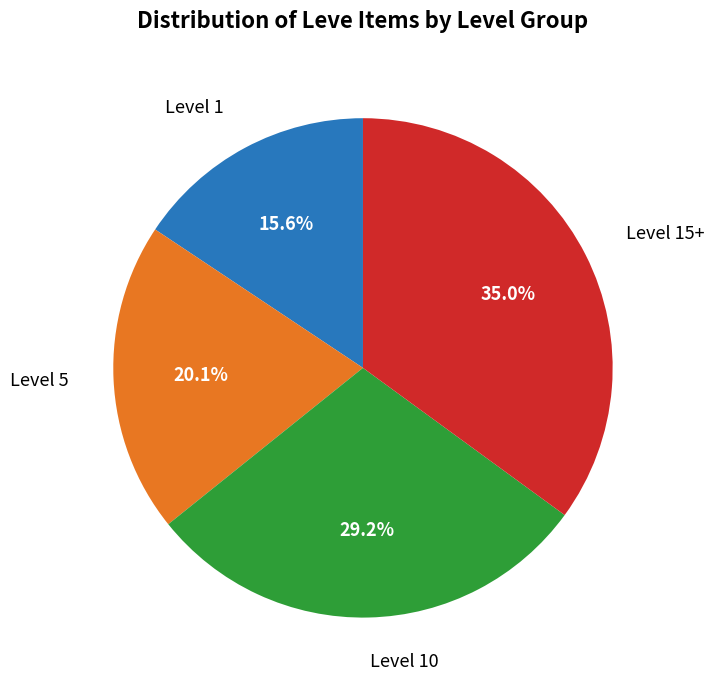

Is there a majority slice in this chart?

No